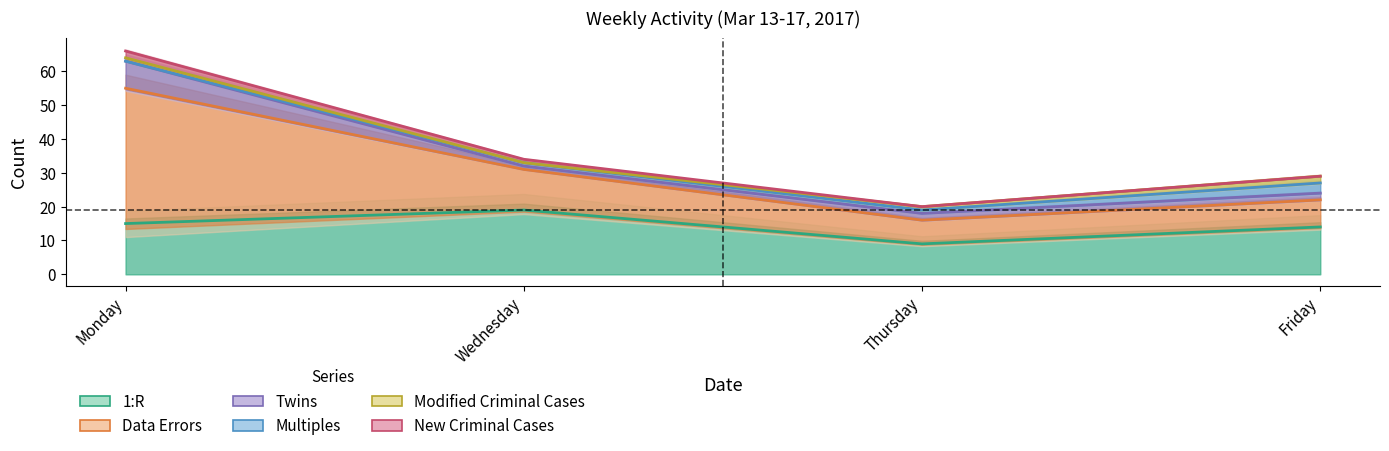

Which series has the largest total across all categories?

New Criminal Cases